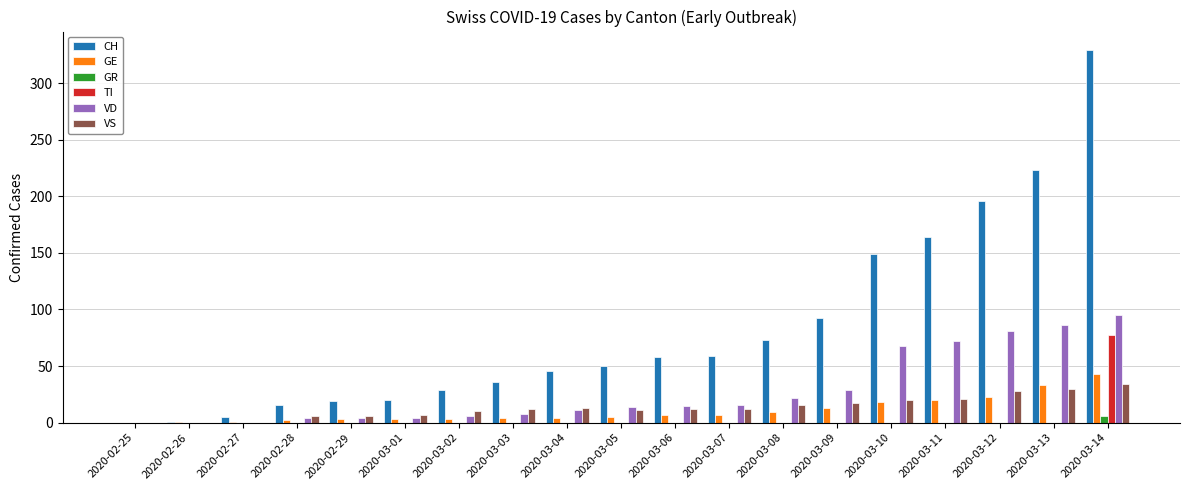

Which category has the highest value in the GE series?

2020-03-14